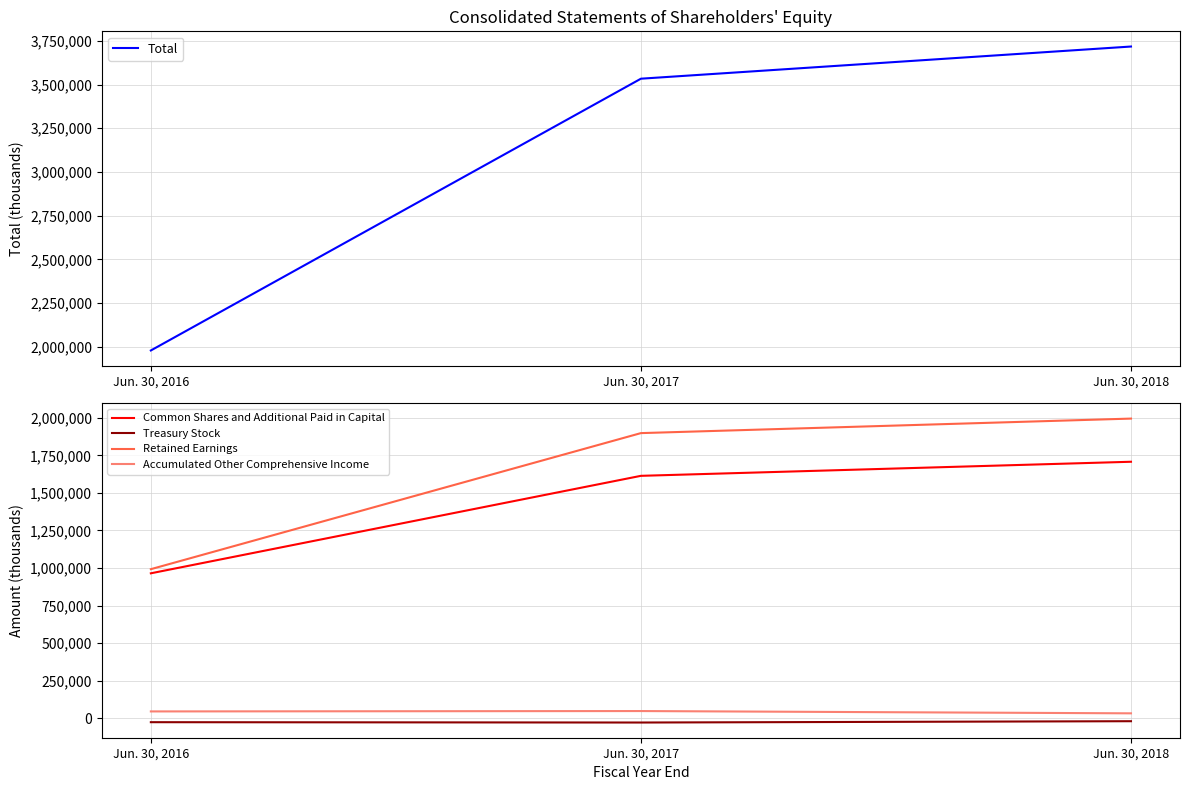

What value does the Treasury Stock series have at Jun. 30, 2016, to the nearest 100?

-25300